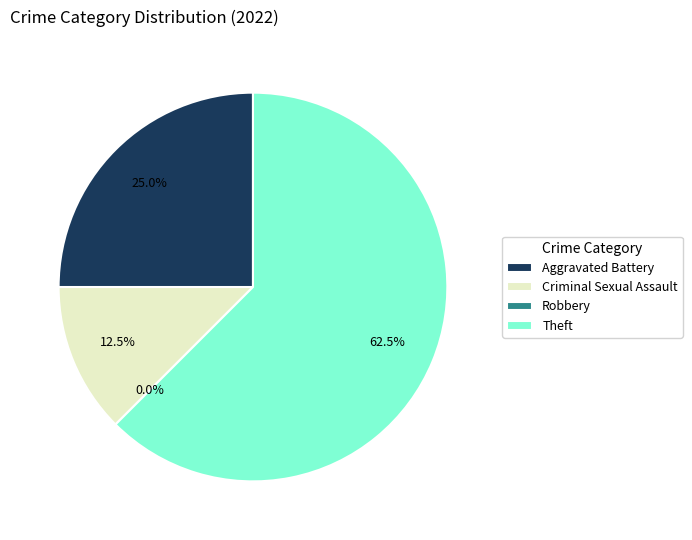

True or false: Theft accounts for 68% of the total.

False